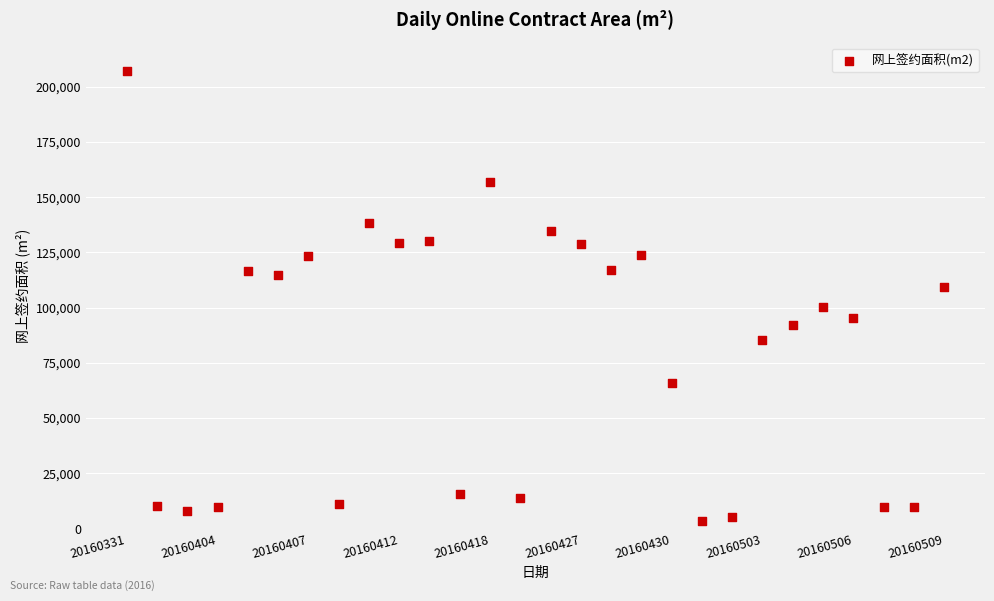

What is the range of Y values (max minus min)?

203477.6